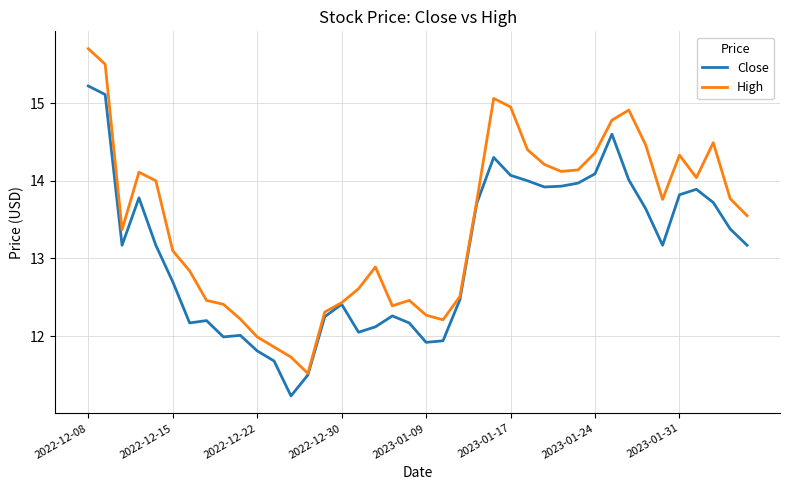

What is the minimum value for High?

11.5